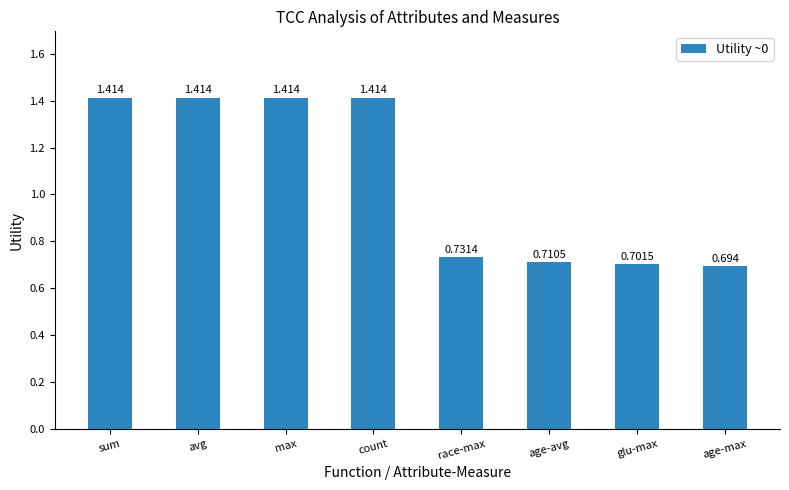

Where does the data first go above 1?

sum